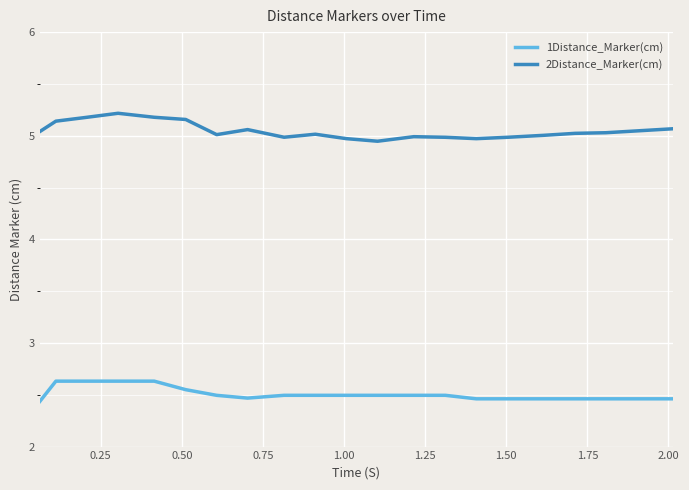

Rank the series by their maximum value, from lowest to highest.

1Distance_Marker(cm), 2Distance_Marker(cm)